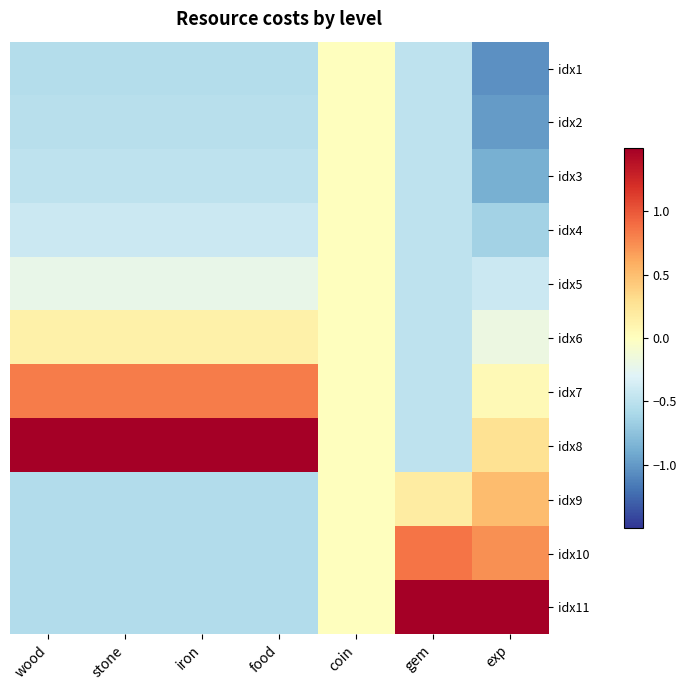

At coin, list the series in order from largest to smallest.

idx1, idx2, idx3, idx4, idx5, idx6, idx7, idx8, idx9, idx10, idx11